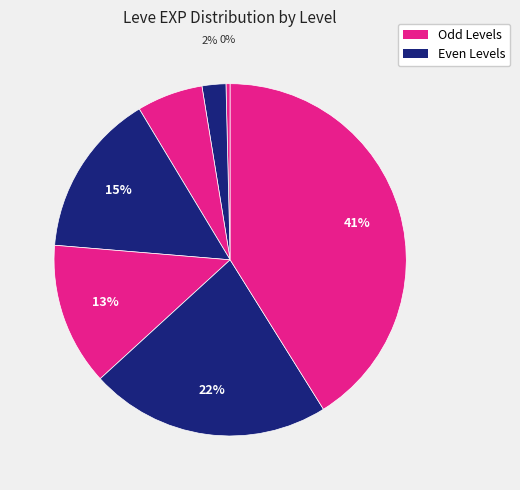

Count the number of slices in the pie.

7